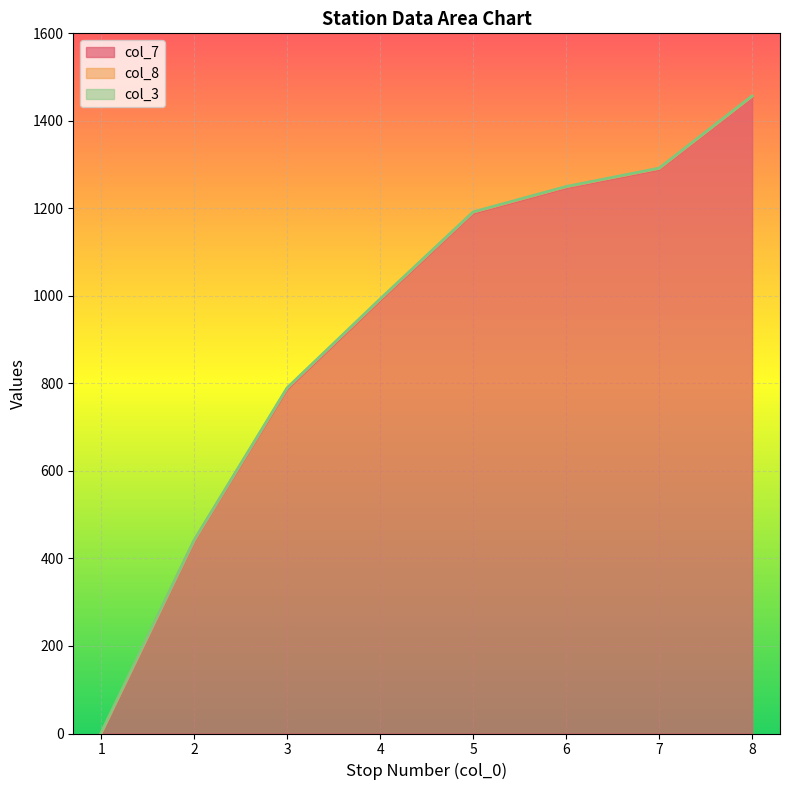

Is the value of col_3 at 6 greater than the value of col_7 at 5?

No